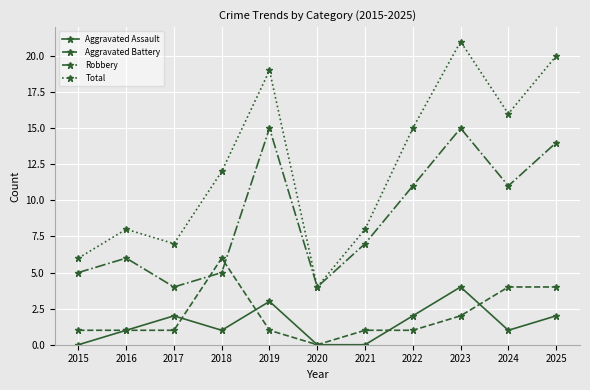

Between 2015 and 2017, which series saw the biggest shift?

Aggravated Assault